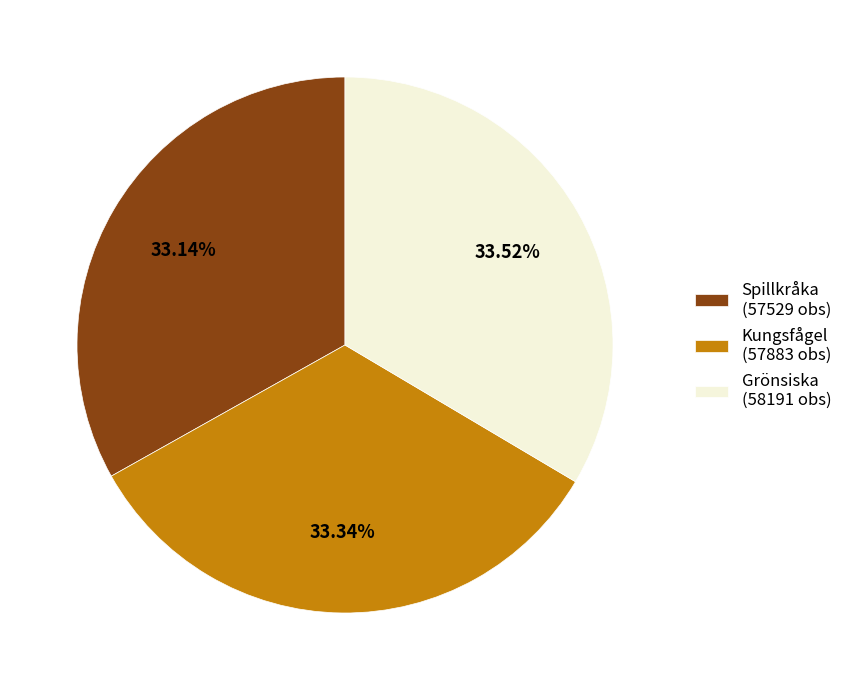

Count the number of slices in the pie.

3